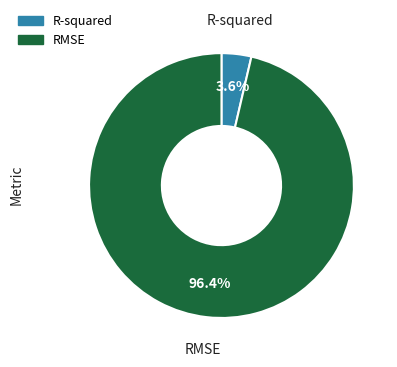

Which has a higher value, R-squared or RMSE?

RMSE